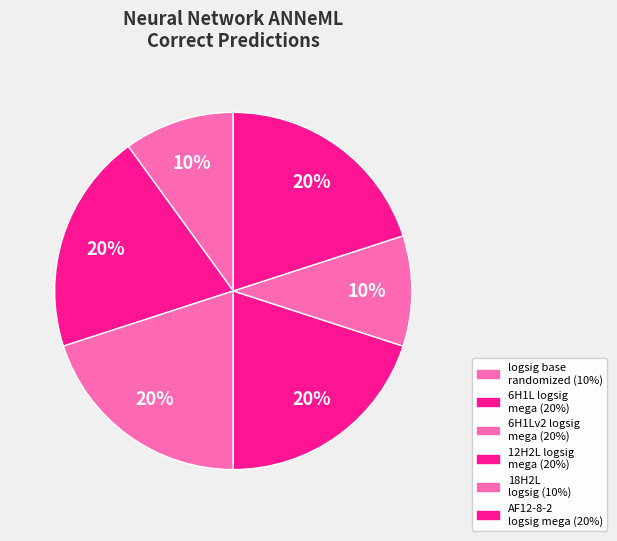

How many segments does this pie chart have?

6